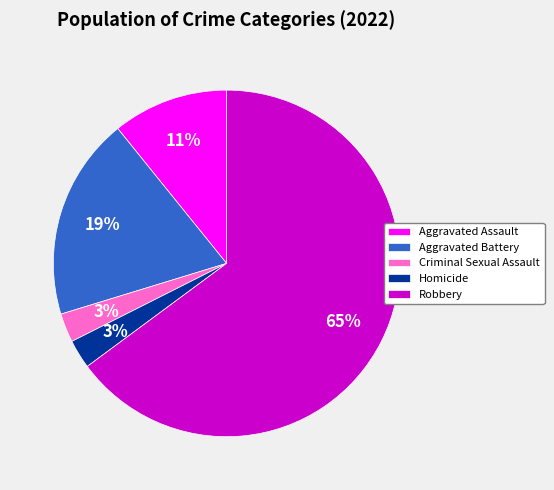

Count the number of slices in the pie.

5